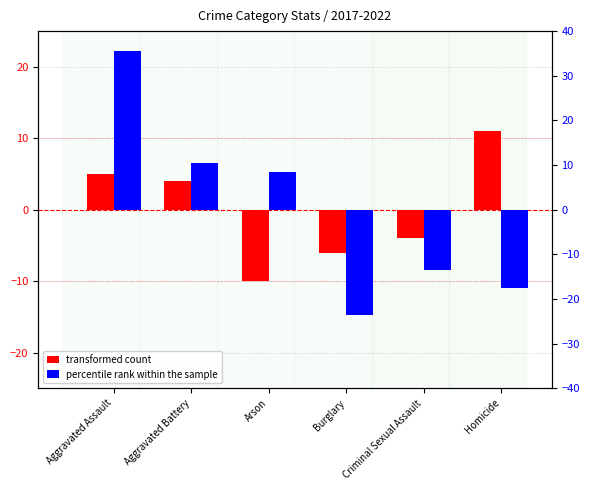

What is the value of the transformed count bar at the 6th from the left?

11.0